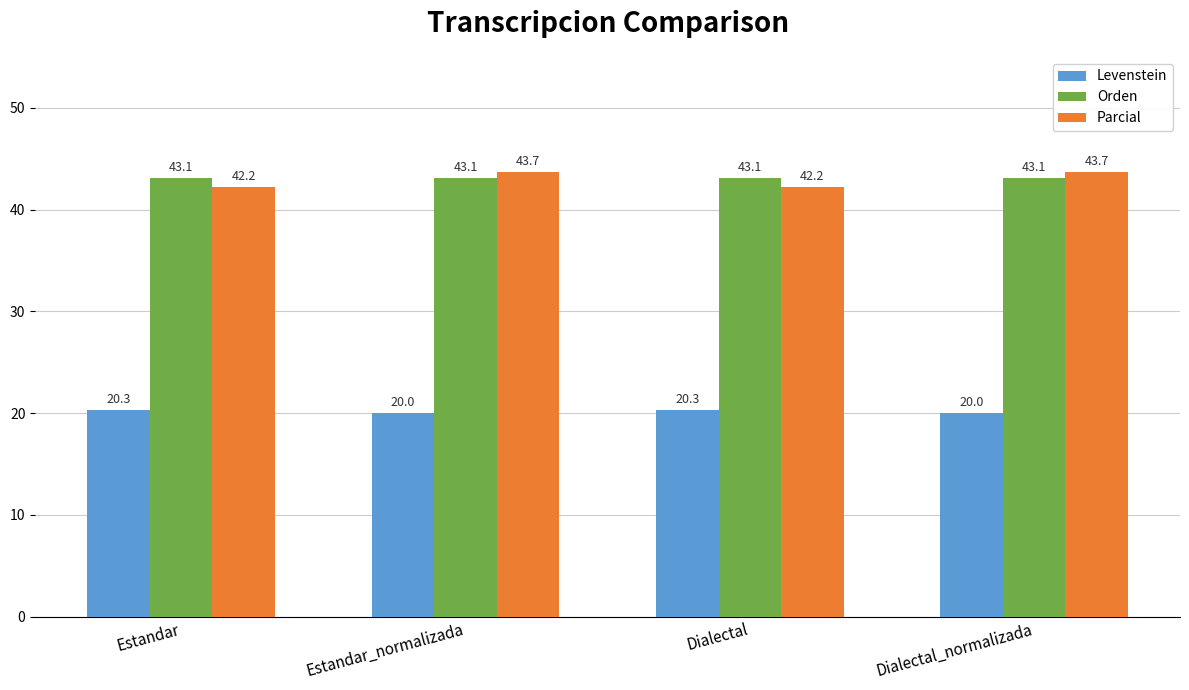

Rank the series by their maximum value, from lowest to highest.

Levenstein, Orden, Parcial